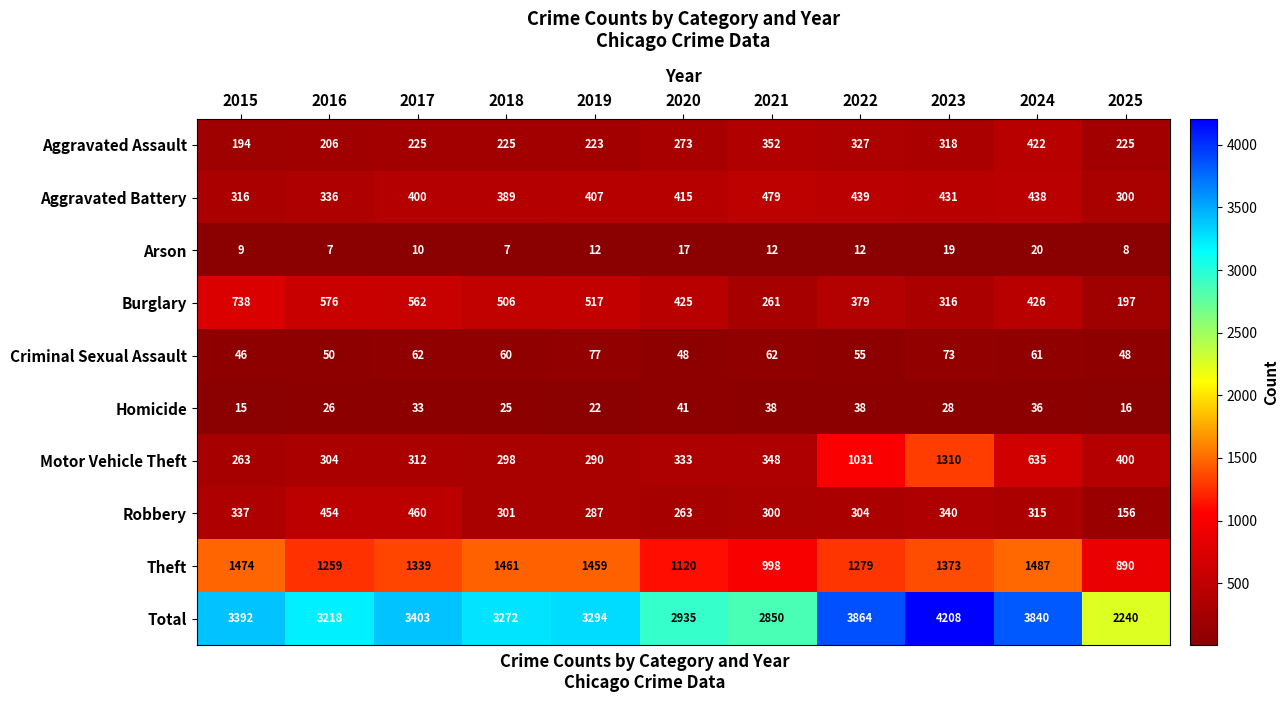

What is the total value across all series at 2023?

8416